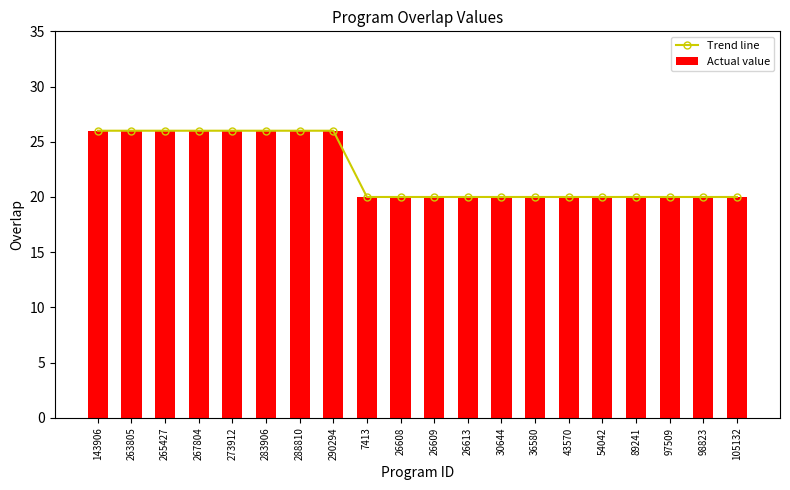

True or false: Actual value has a value of 10 at 26608.

False